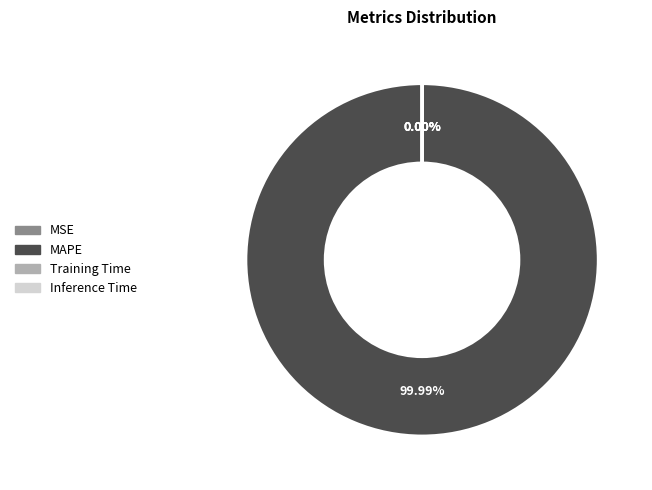

Between Training Time and MSE, which is larger?

Training Time